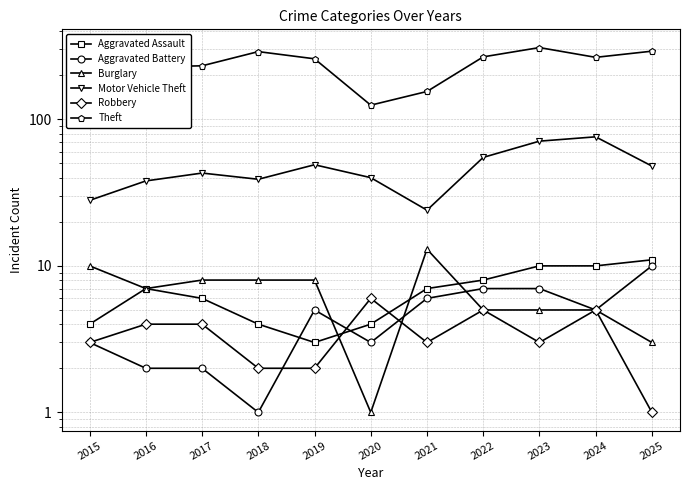

Does the chart display data point markers on the line(s)?

Yes